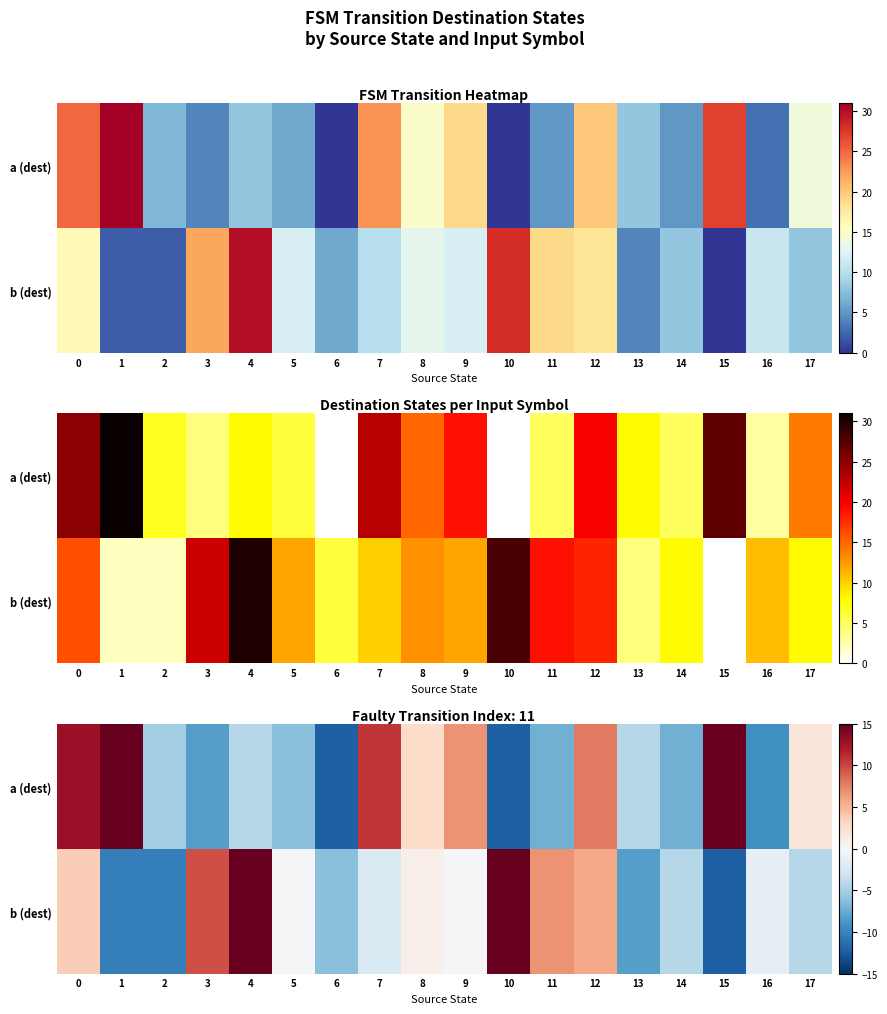

True or false: row_1 has a value of -0.3 at 5.

True